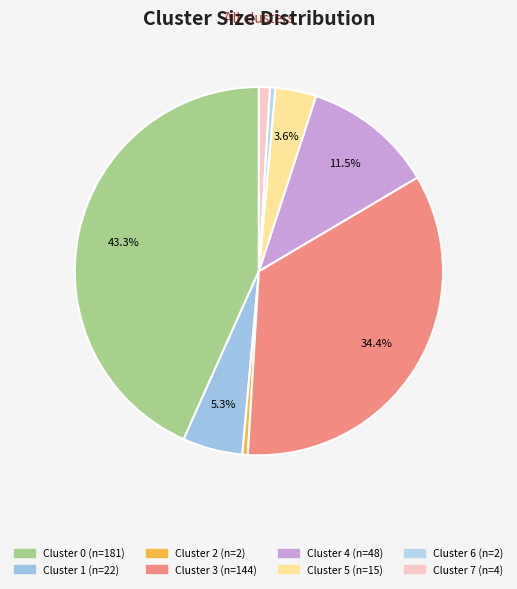

How many segments does this pie chart have?

8